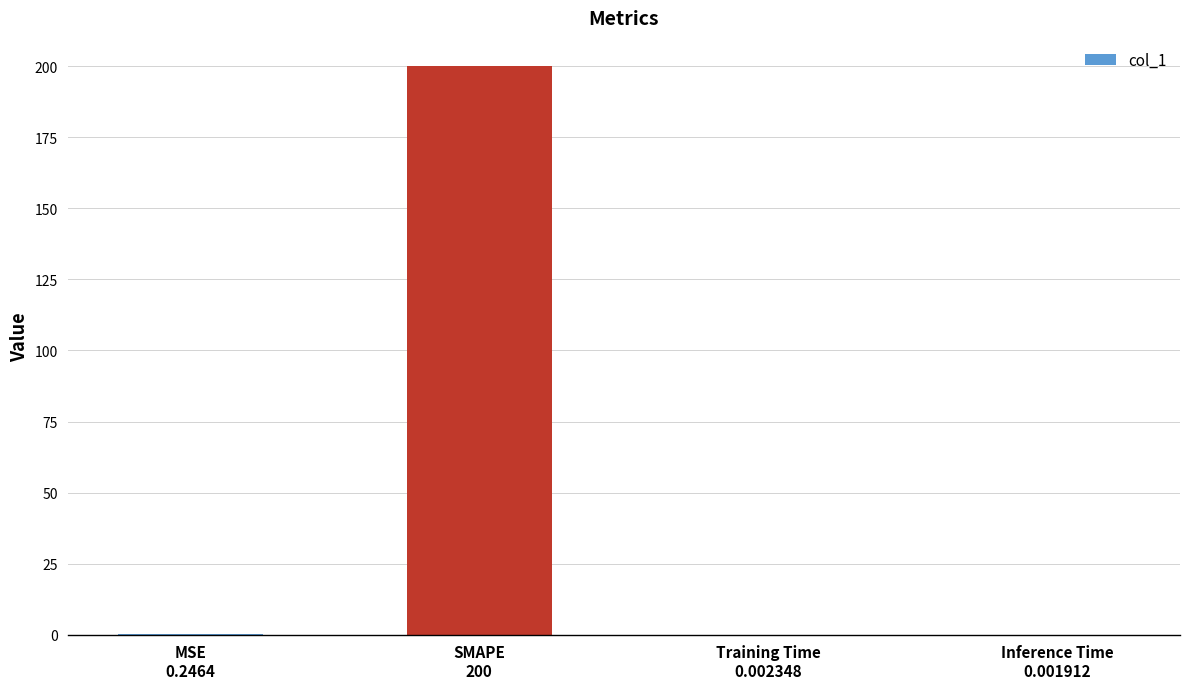

What is the maximum value shown in the chart?

200.0